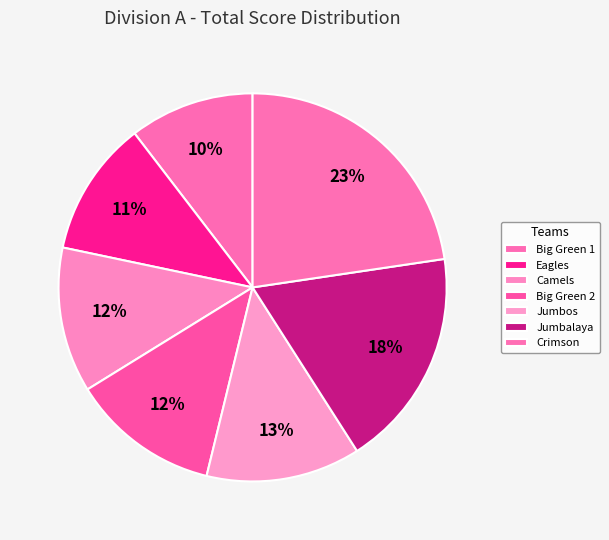

How many segments does this pie chart have?

7